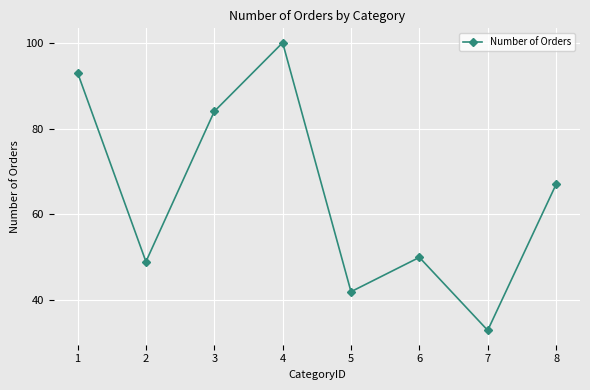

Which category has the lowest value across all series?

7